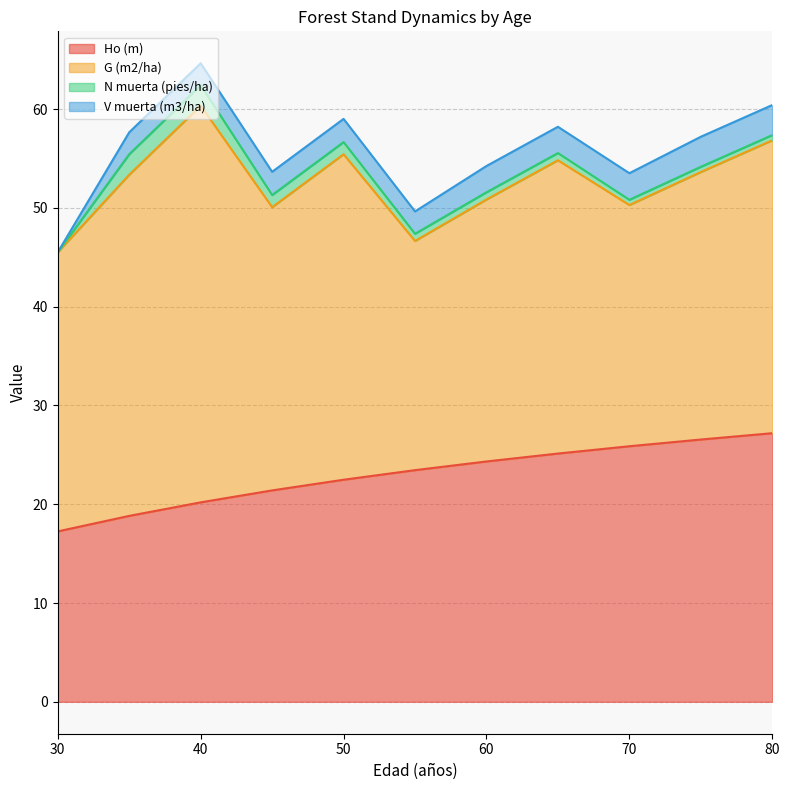

At which label is Ho (m) closest to 22?

50